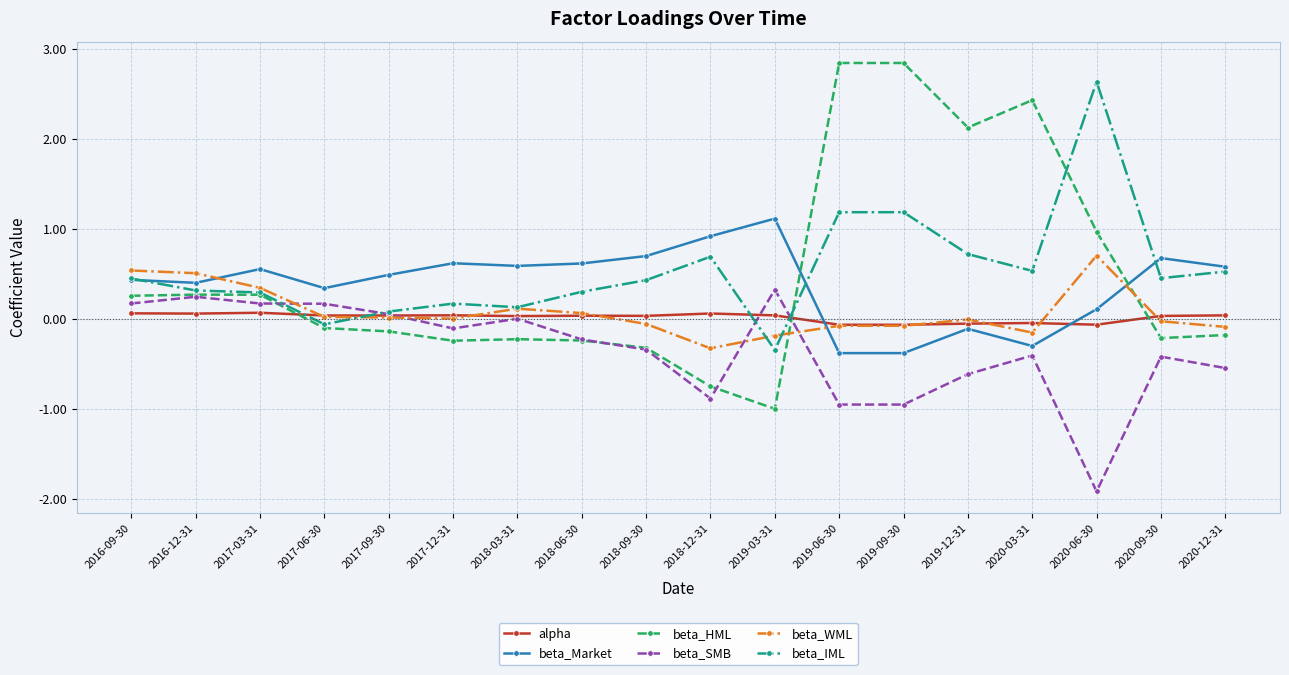

Read the beta_SMB value at 2019-06-30.

-1.0